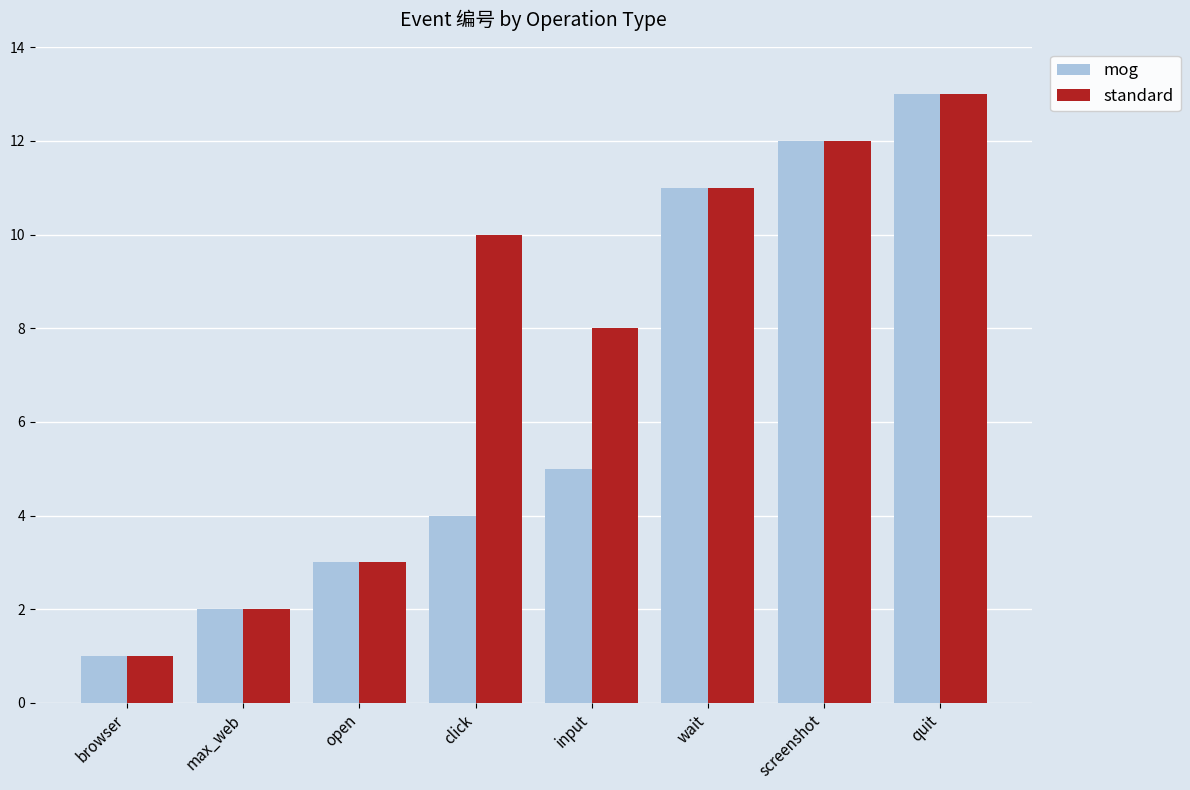

At click, list the series in order from largest to smallest.

standard, mog